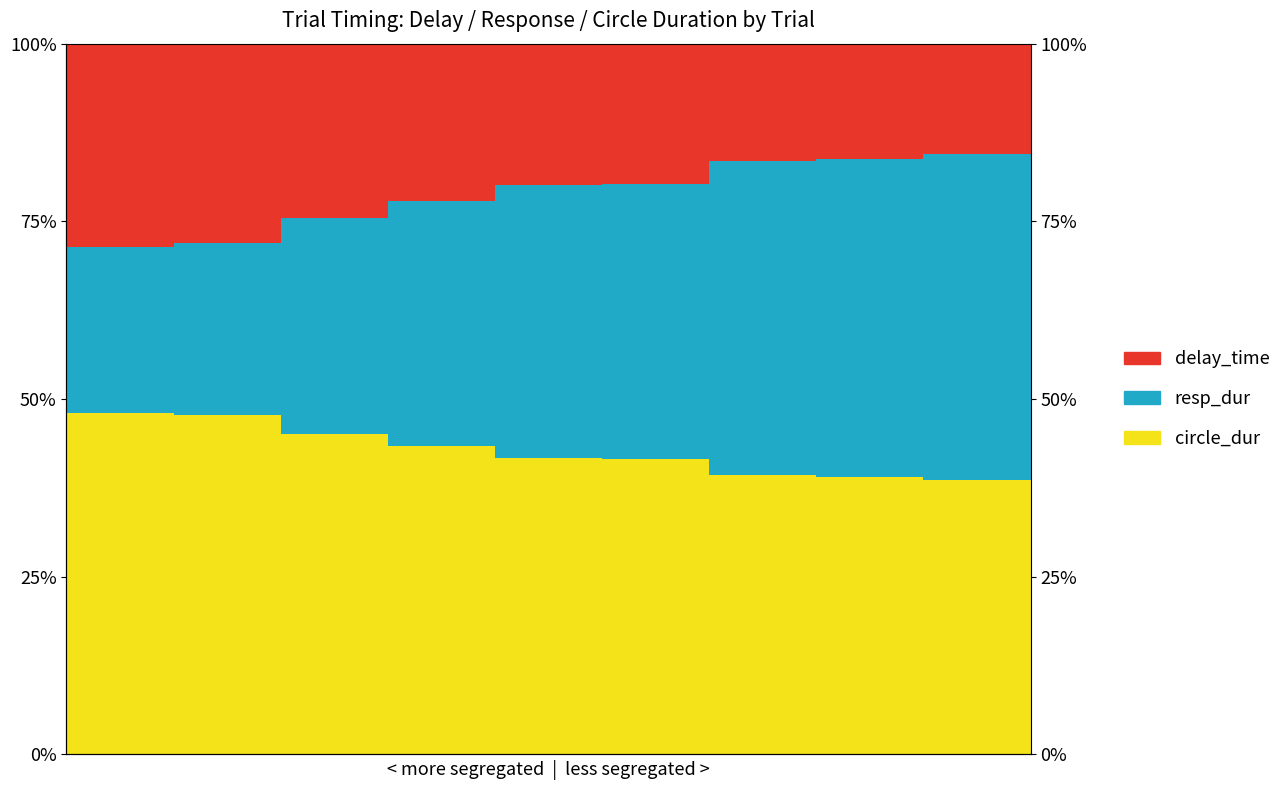

Is the value of delay_time at 8 greater than the value of resp_dur at 4?

No